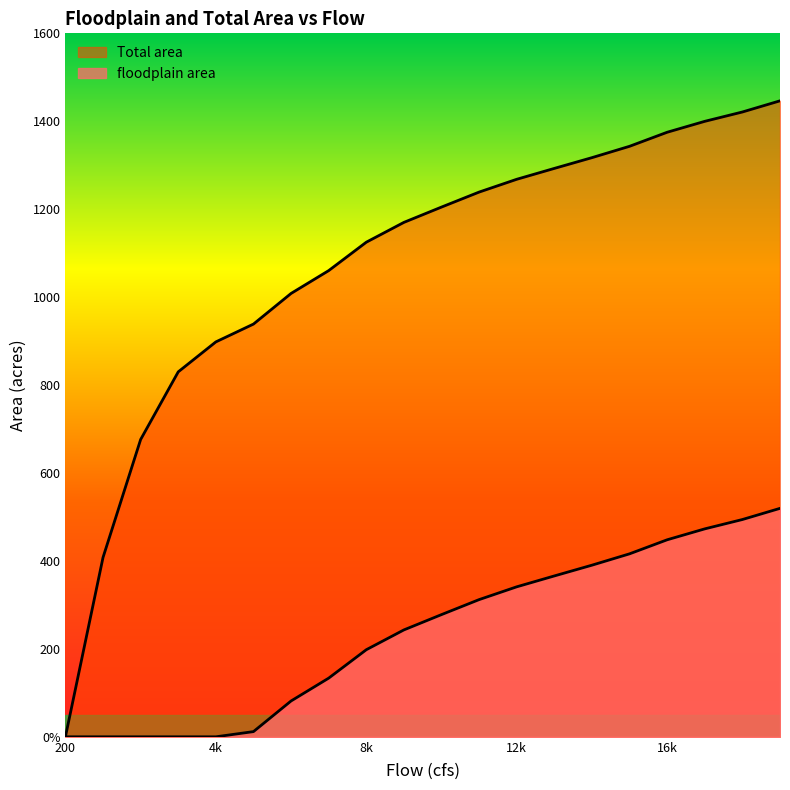

Reading left to right, what are all the values shown in this chart?

floodplain area: 0.0	0.0	0.0	0.0	0.0	11.8	81.5	133.4	198.1	243.1	277.9	312.0	341.1	365.9	390.3	416.2	448.1	472.9	494.2	519.6
Total area: 0.0	407.9	676.2	830.1	898.2	938.7	1008.4	1060.3	1125.0	1170.0	1204.9	1239.0	1268.1	1292.8	1317.3	1343.1	1375.0	1399.9	1421.1	1446.5